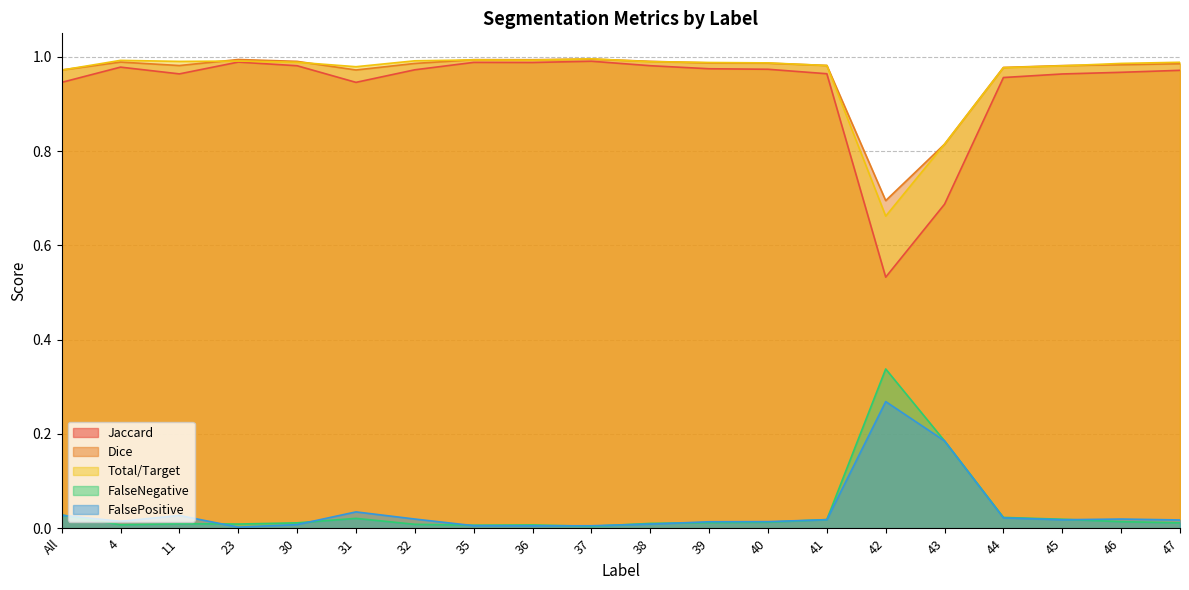

True or false: FalseNegative and Total/Target intersect in this chart.

False